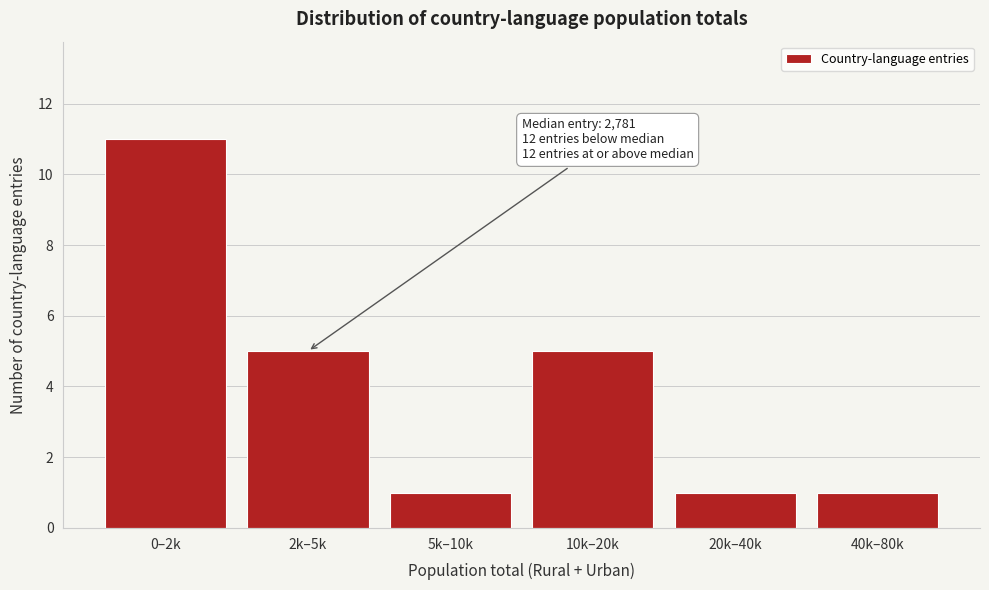

Reading left to right, what are all the values shown in this chart?

0–2k=11	2k–5k=5	5k–10k=1	10k–20k=5	20k–40k=1	40k–80k=1